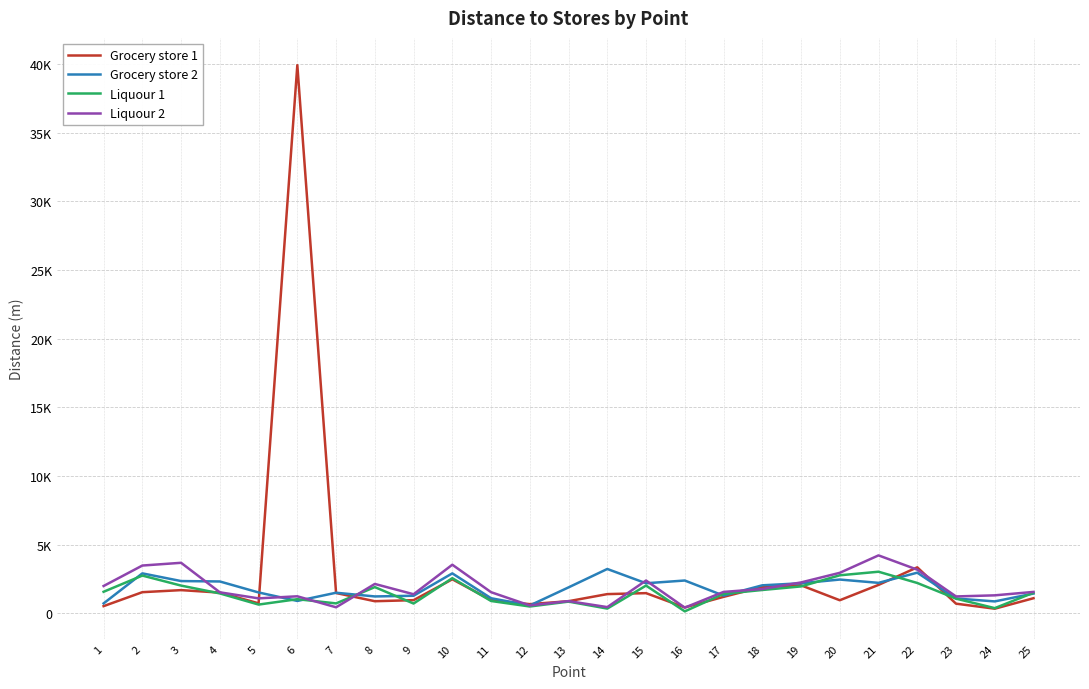

At which category does Grocery store 2 reach its first local peak?

2